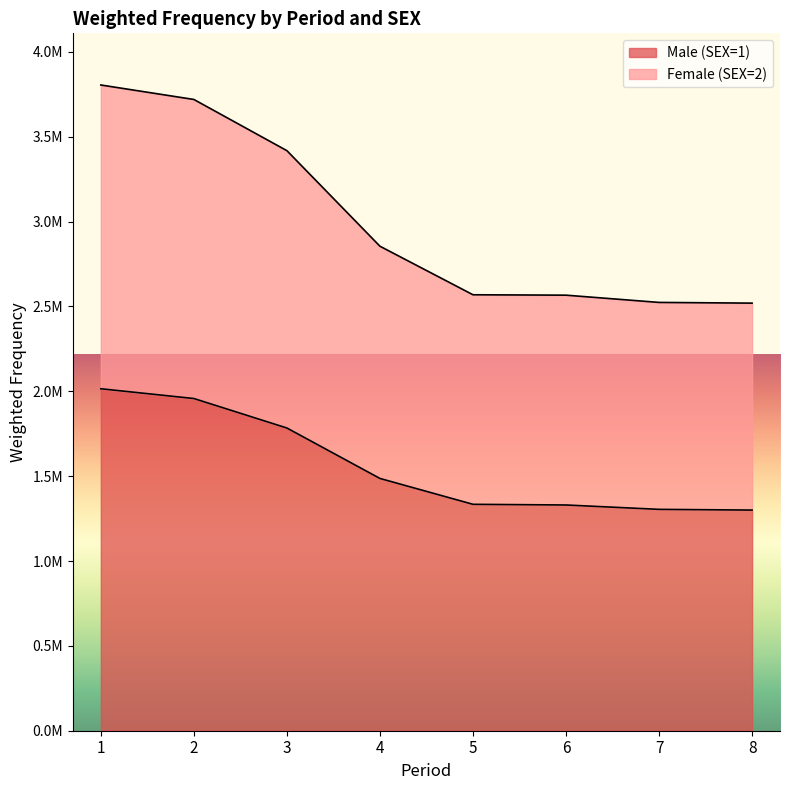

What is the value of the Female (SEX=2) point at the 8th from the left?

2519457